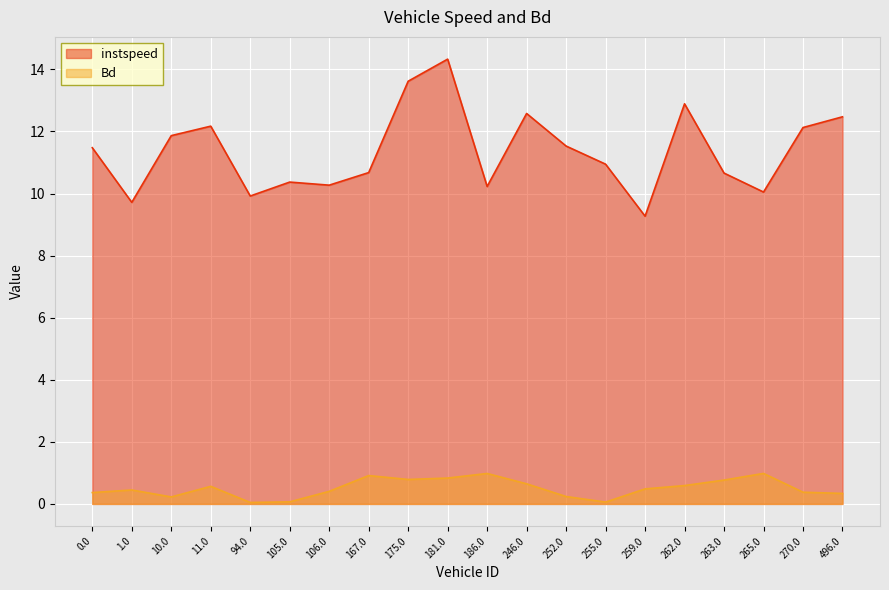

Reading left to right, what are all the values shown in this chart?

instspeed: 0.0=11.5	1.0=9.7	10.0=11.9	11.0=12.2	94.0=9.9	105.0=10.4	106.0=10.3	167.0=10.7	175.0=13.6	181.0=14.3	186.0=10.2	246.0=12.6	252.0=11.5	255.0=10.9	259.0=9.3	262.0=12.9	263.0=10.7	265.0=10.0	270.0=12.1	496.0=12.5
Bd: 0.0=0.4	1.0=0.4	10.0=0.2	11.0=0.6	94.0=0.0	105.0=0.1	106.0=0.4	167.0=0.9	175.0=0.8	181.0=0.8	186.0=1.0	246.0=0.6	252.0=0.2	255.0=0.1	259.0=0.5	262.0=0.6	263.0=0.8	265.0=1.0	270.0=0.4	496.0=0.3